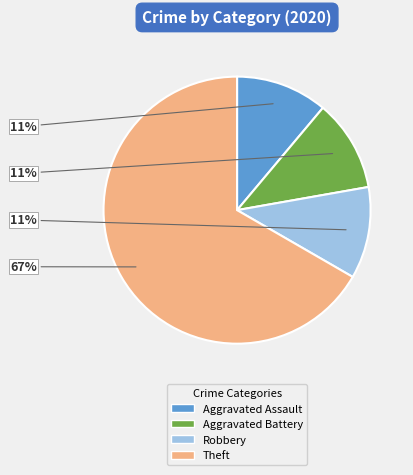

Is there a majority slice in this chart?

Yes